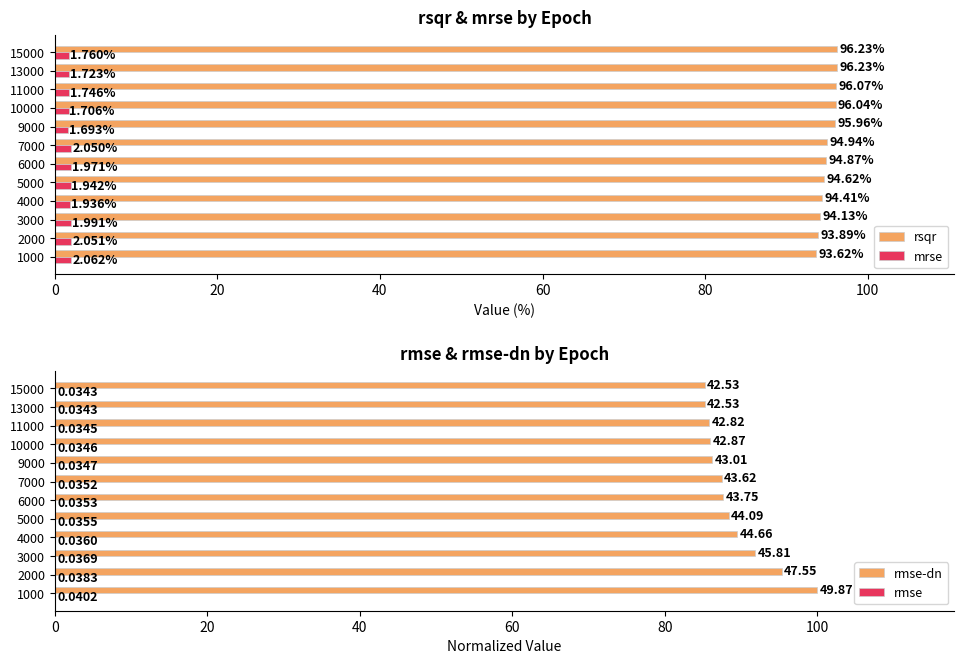

List the labels in order of mrse value, largest first.

1000, 2000, 7000, 3000, 6000, 5000, 4000, 15000, 11000, 13000, 10000, 9000